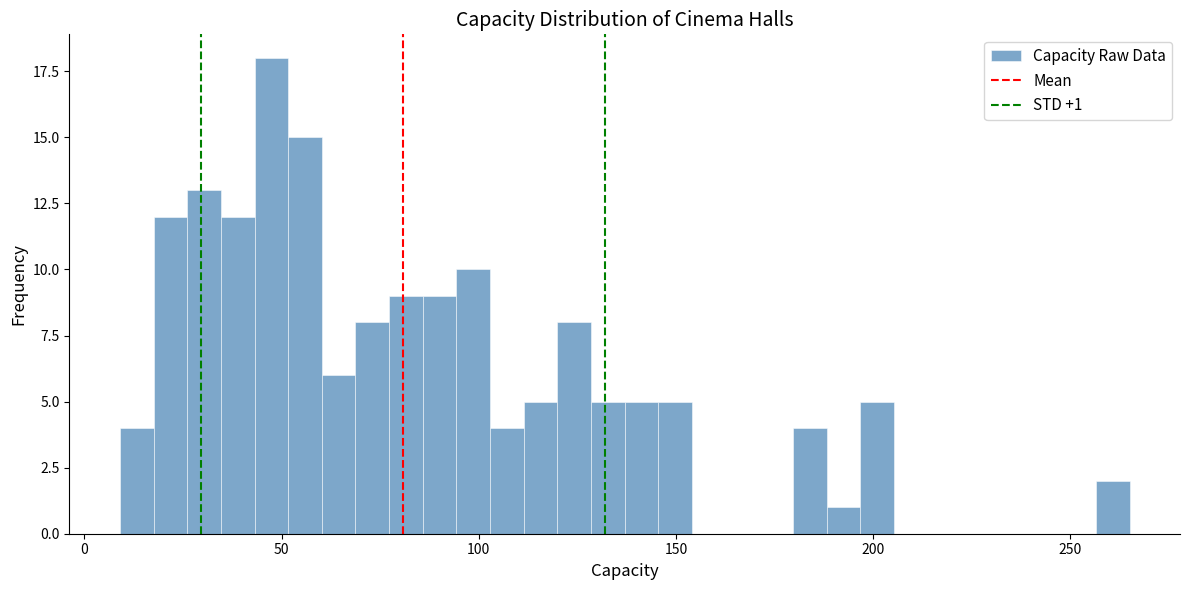

Read against the x-axis, roughly where is the centre of the tallest bar?

45